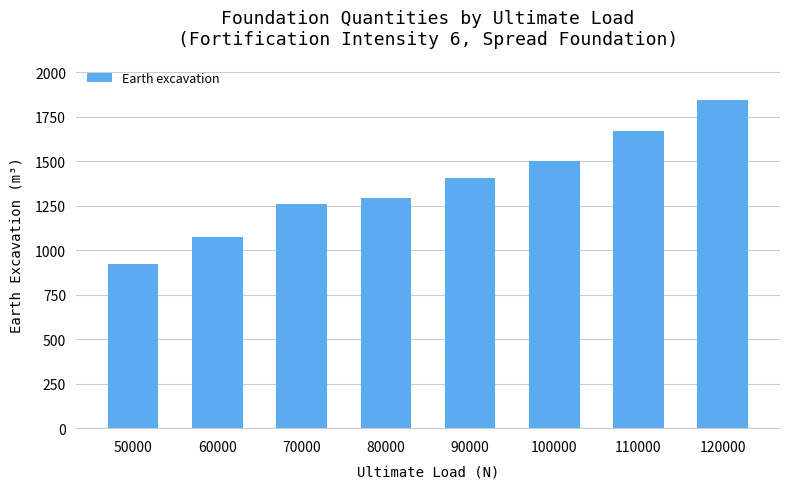

Rank the categories by value from lowest to highest.

50000, 60000, 70000, 80000, 90000, 100000, 110000, 120000